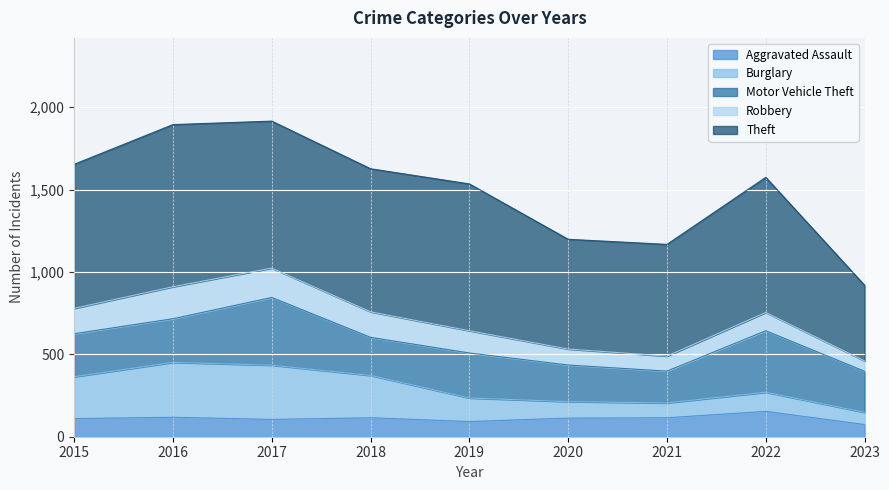

How many data points does each series have?

9